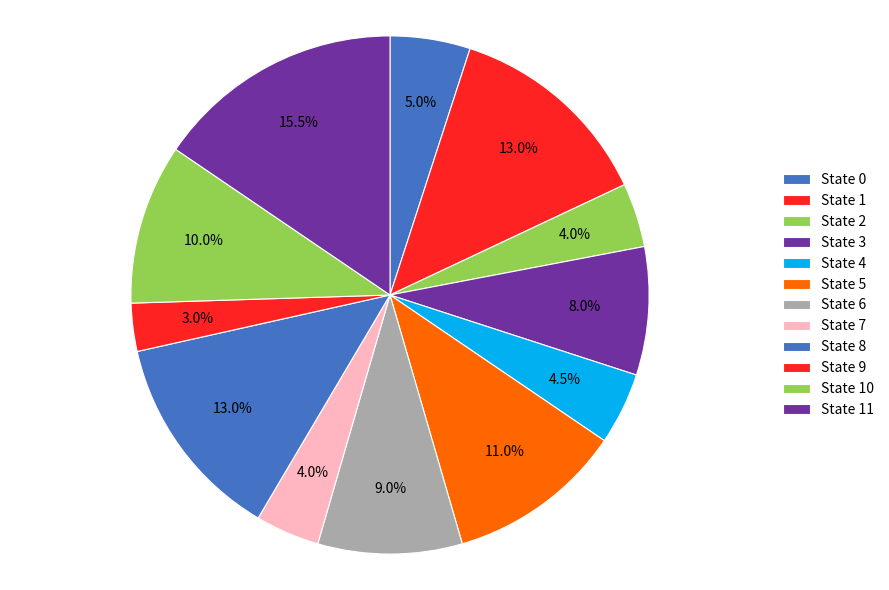

Count the number of slices in the pie.

12